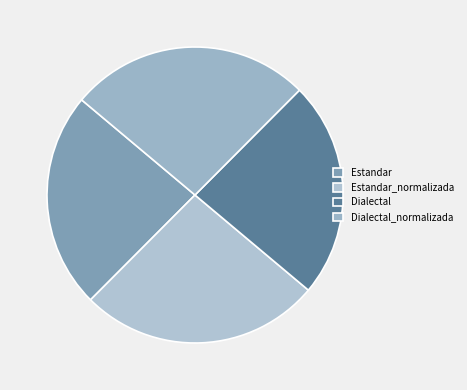

Rank the categories by value from lowest to highest.

Estandar, Dialectal, Estandar_normalizada, Dialectal_normalizada